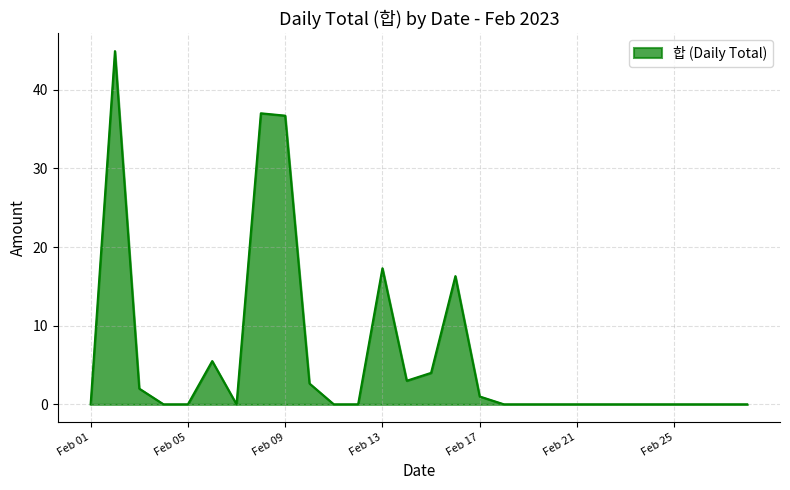

What is the difference between the maximum and minimum values?

44.9